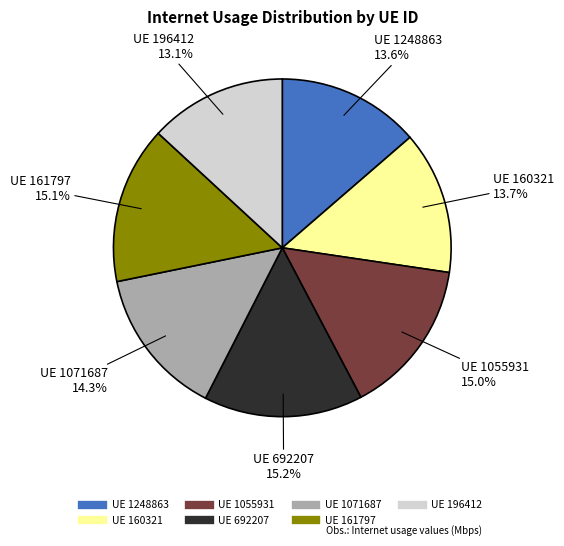

Is there a majority slice in this chart?

No